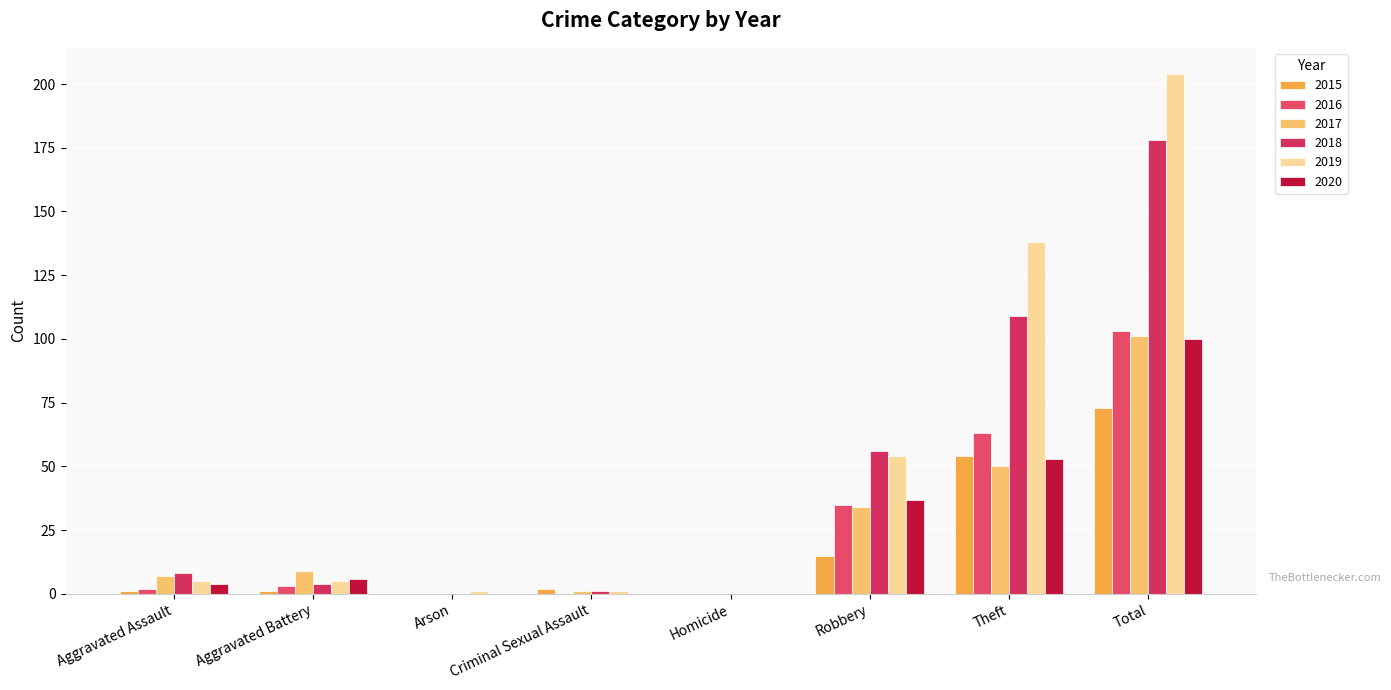

How many groups of bars are there?

8